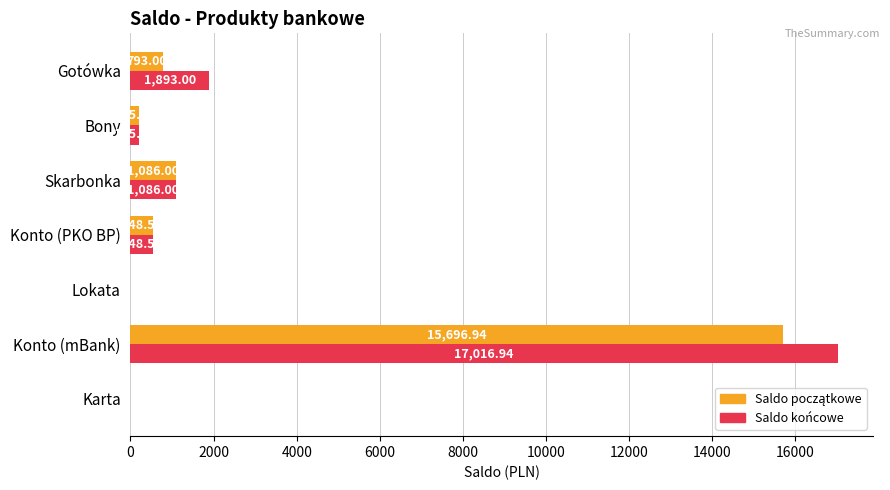

What is the total value across all series at Gotówka?

2686.0